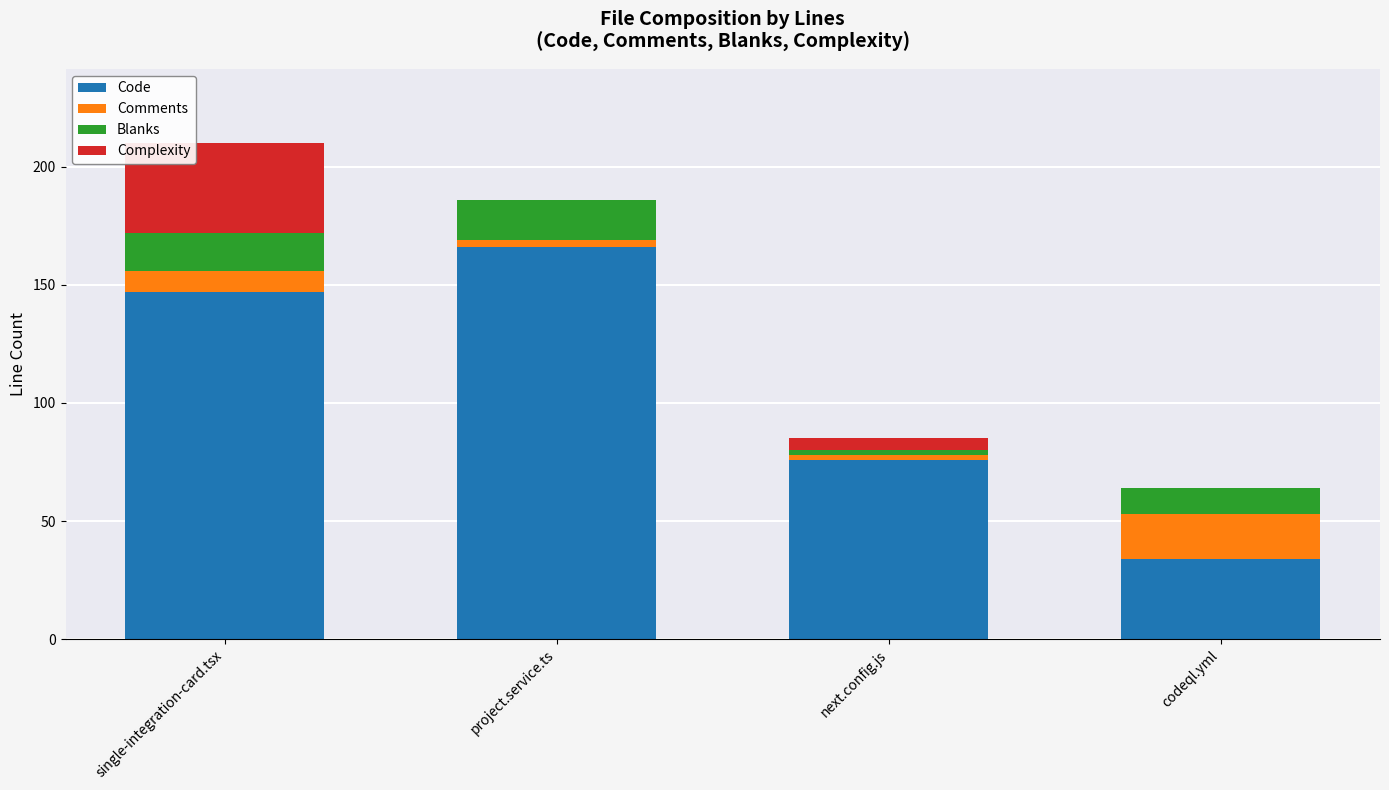

What is the sum of all Code values?

423